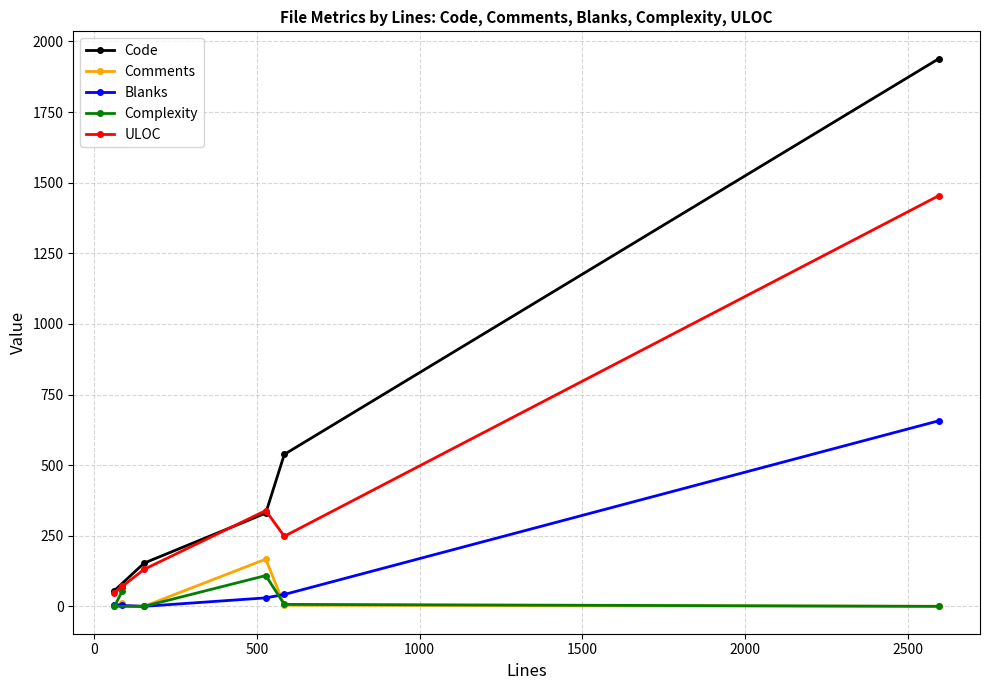

What are all the series names shown in the legend?

Code, Comments, Blanks, Complexity, ULOC